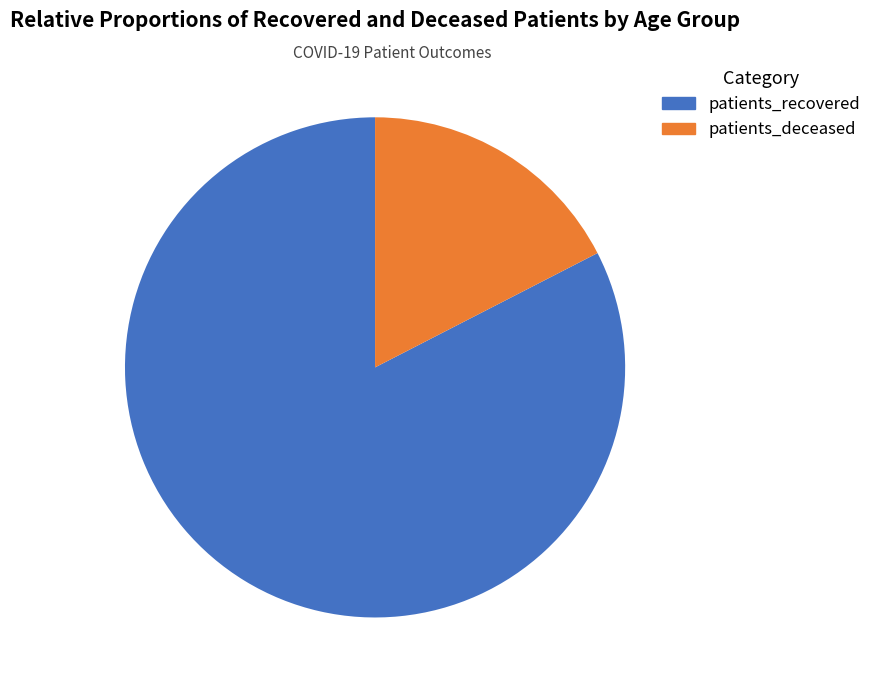

Does any single category account for the majority?

Yes